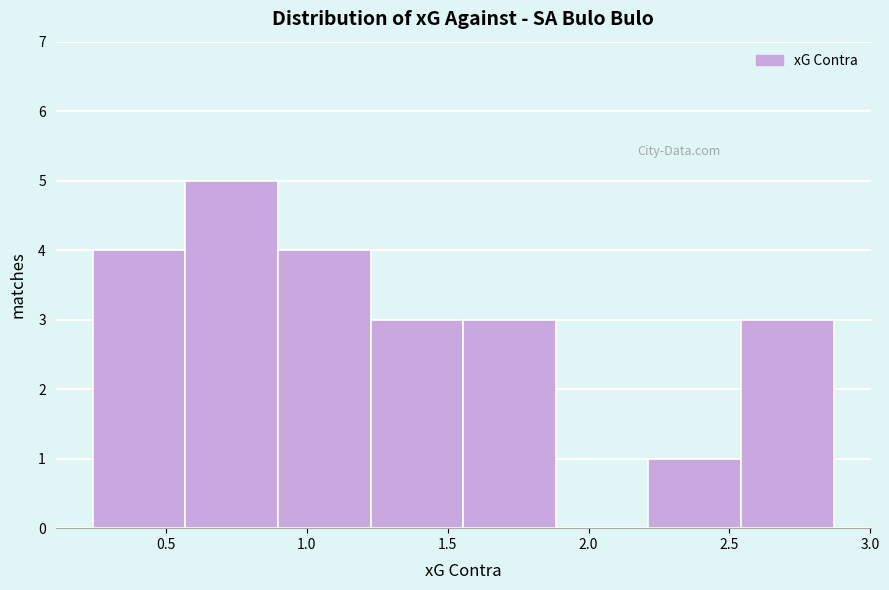

Over which range of the x-axis is the bar tallest?

0.55 to 0.90